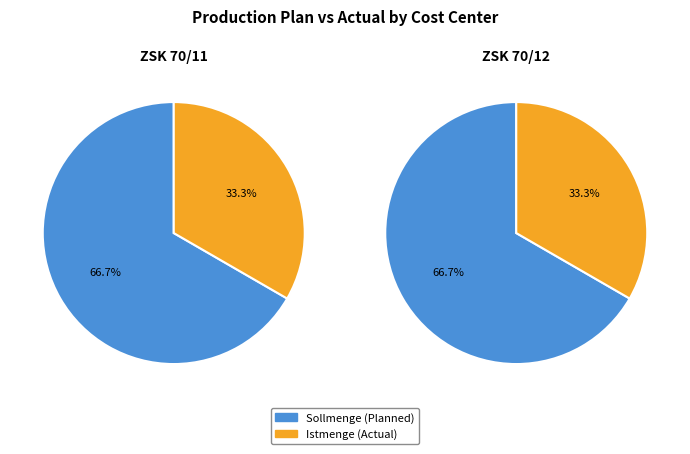

Which has a higher value, ZSK 70/11 or ZSK 70/12?

ZSK 70/11